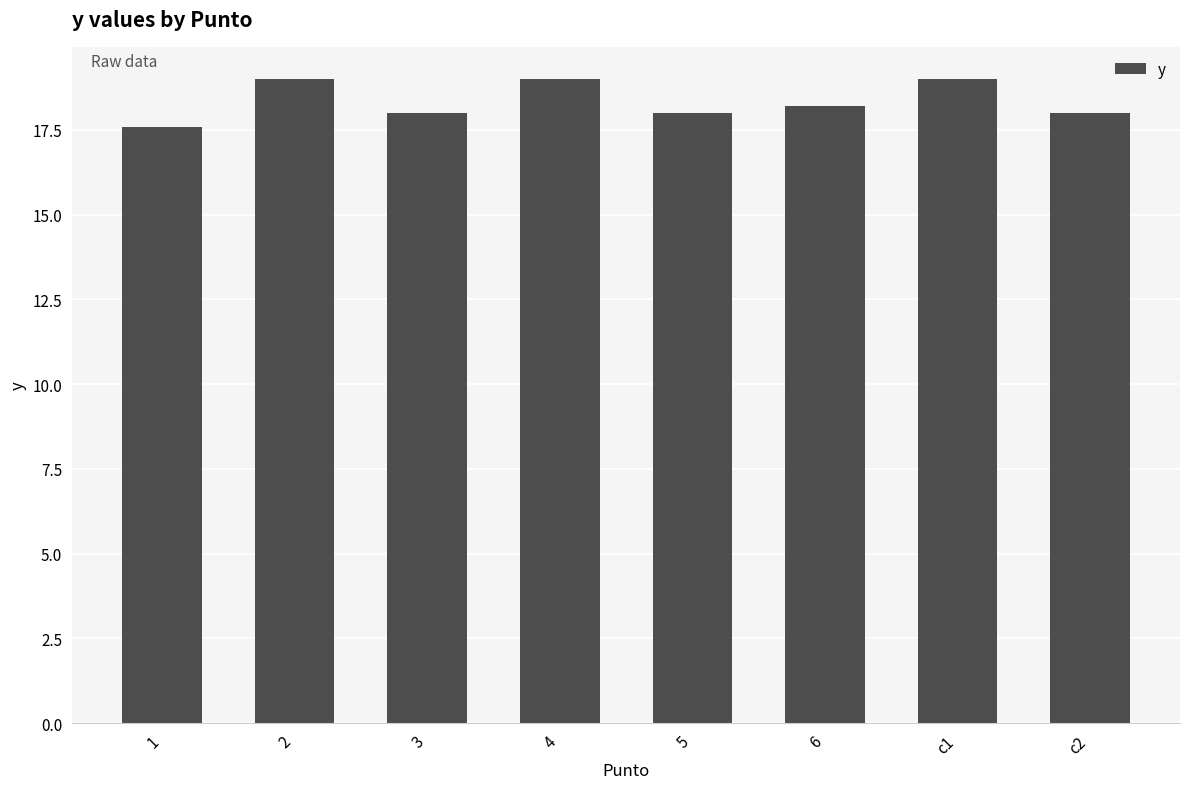

Between c1 and 5, which is larger?

c1